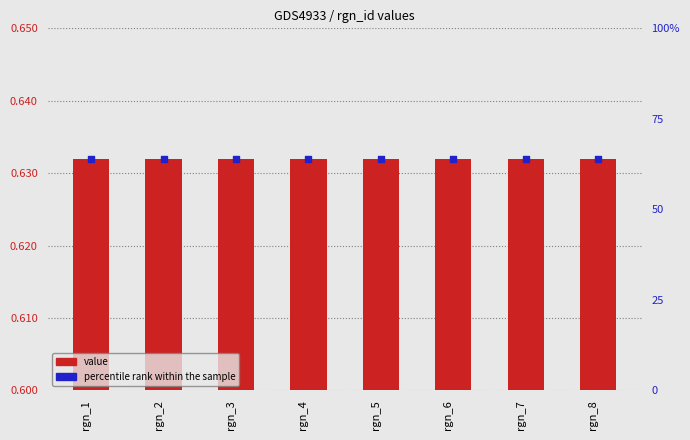

At which category is the sum across all series the highest?

rgn_1